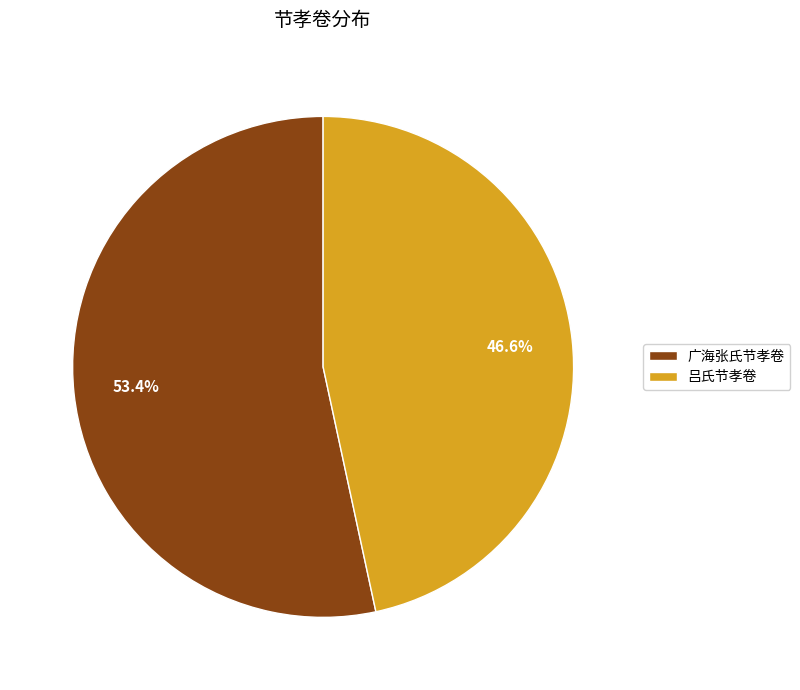

What percentage is the 吕氏节孝卷 slice, to the nearest percent?

47%